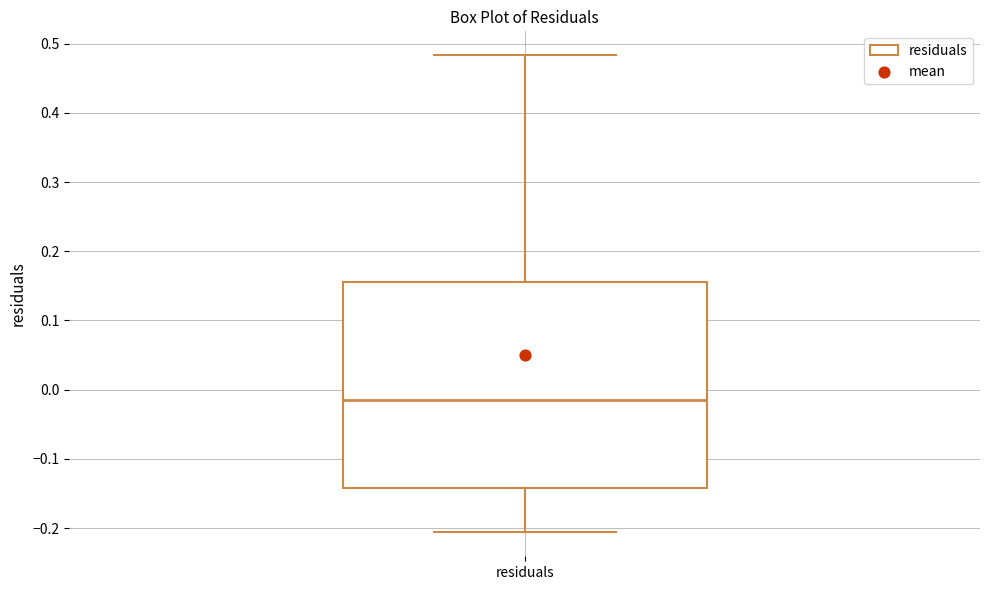

Transcribe this box plot: give where the median line is, the range the box spans, and where the two whiskers end, as read against the y-axis. The values are not printed on the chart, so give them approximately, as read against the axis.

median -0.01, box -0.14 to 0.16, whiskers -0.21 to 0.48